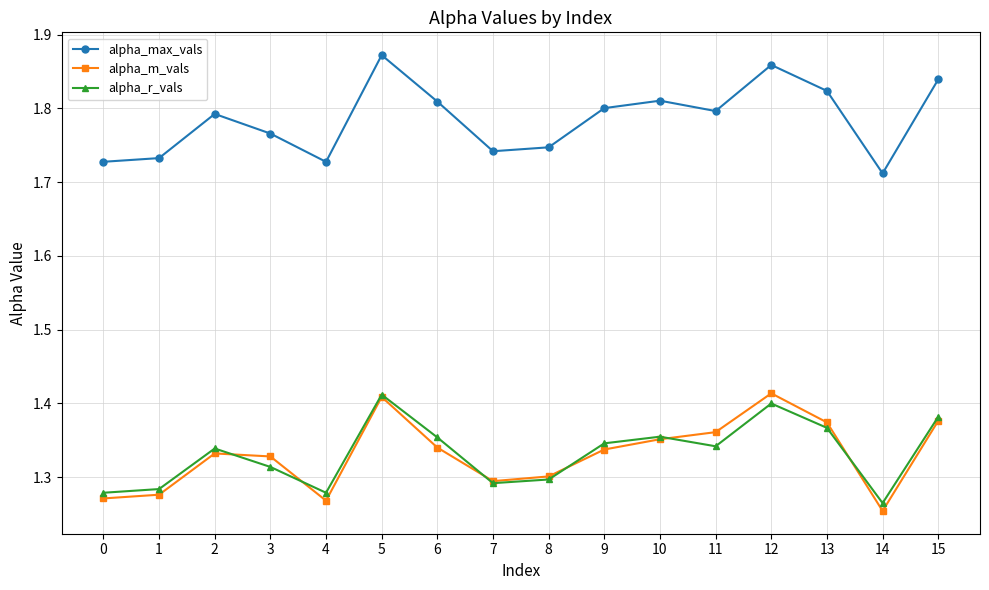

At how many categories does at least one series exceed 1?

16